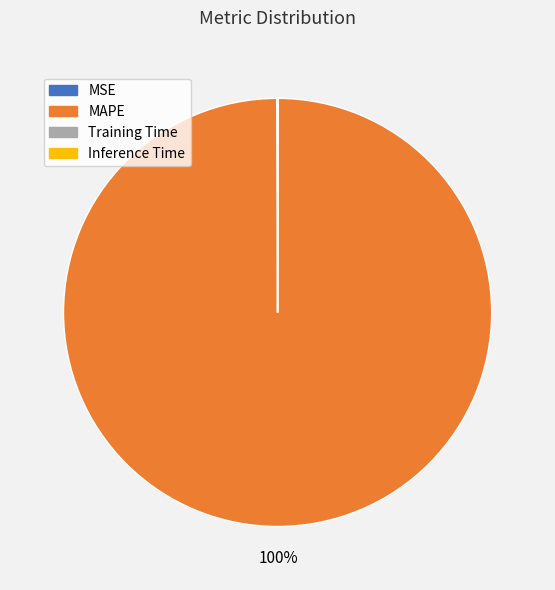

Which category accounts for the majority?

MAPE